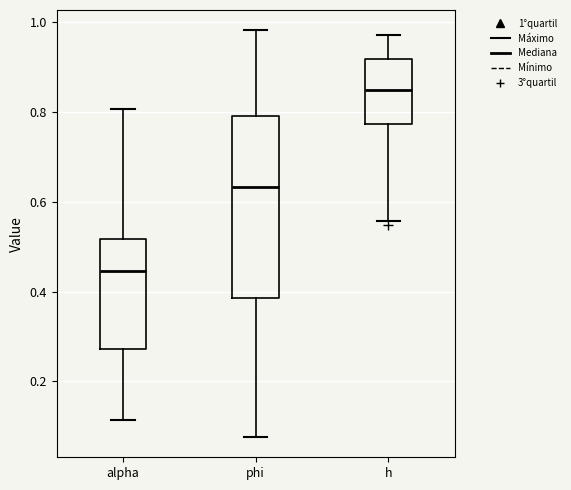

Reading left to right, transcribe this box plot: for each box, give where its median line is, the range the box spans, and where its two whiskers end, as read against the y-axis. The values are not printed on the chart, so give them approximately, as read against the axis.

alpha: median 0.44, box 0.28 to 0.52, whiskers 0.12 to 0.80
phi: median 0.64, box 0.38 to 0.80, whiskers 0.08 to 0.98
h: median 0.84, box 0.78 to 0.92, whiskers 0.56 to 0.98